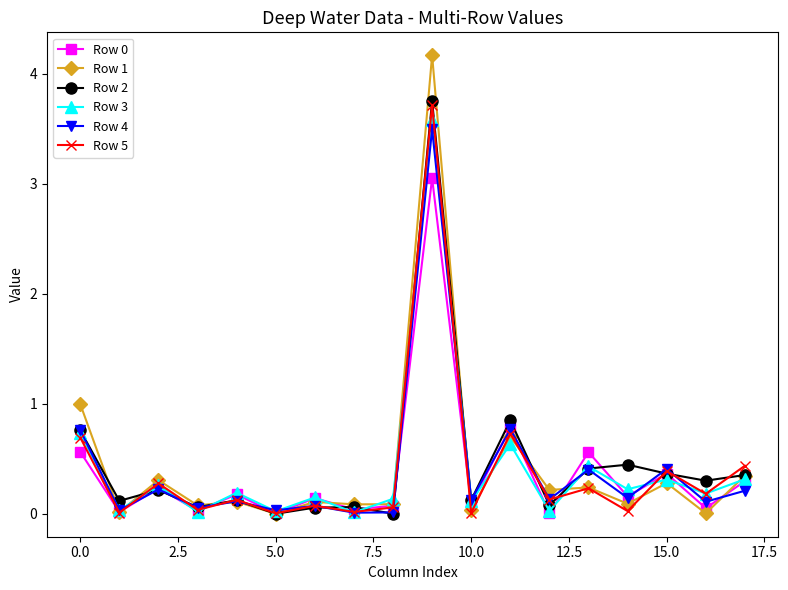

True or false: Row 0 has more than 0 points higher than both neighbors.

True